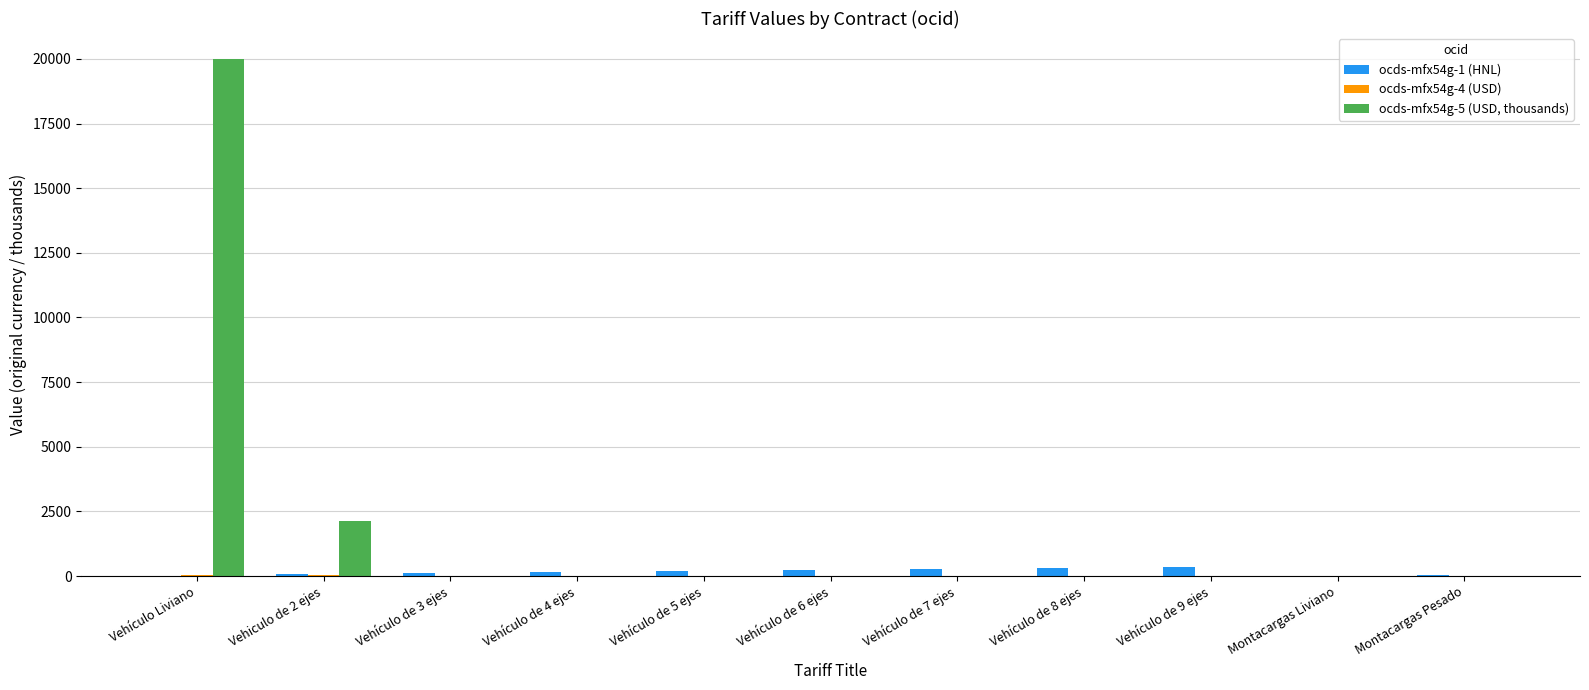

What is the sum of all ocds-mfx54g-1 (HNL) values?

1807.0